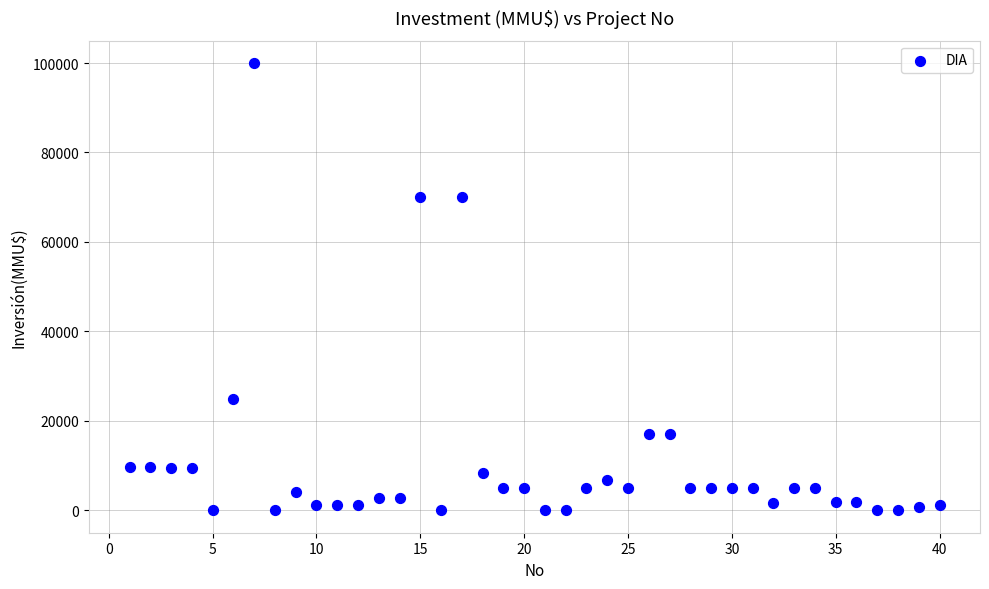

What is the range of X values (max minus min)?

39